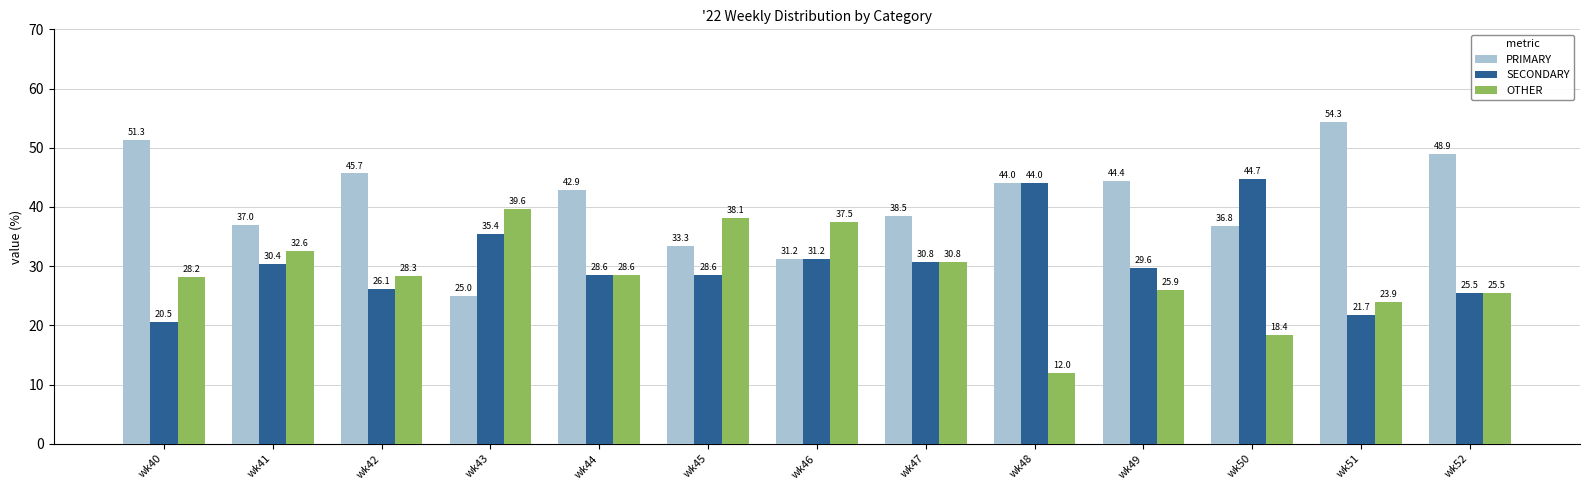

Read the OTHER value at wk50.

18.4